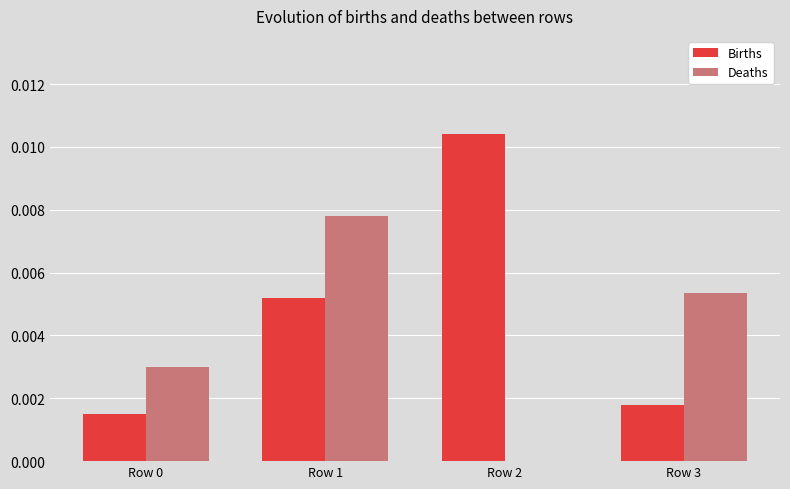

Which series has the largest total across all categories?

Births